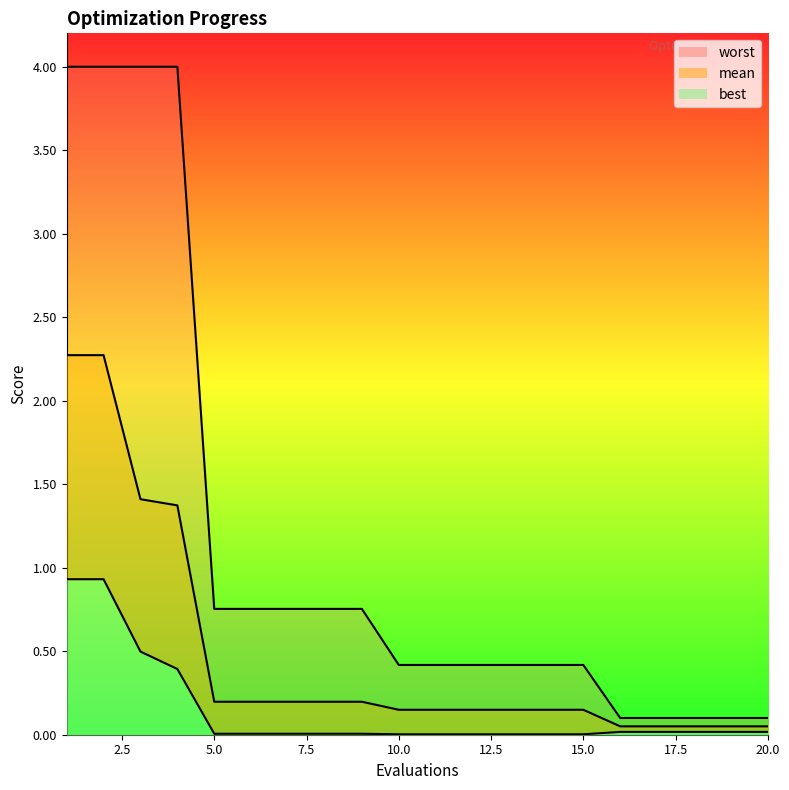

Between 11 and 12, which series saw the biggest shift?

mean